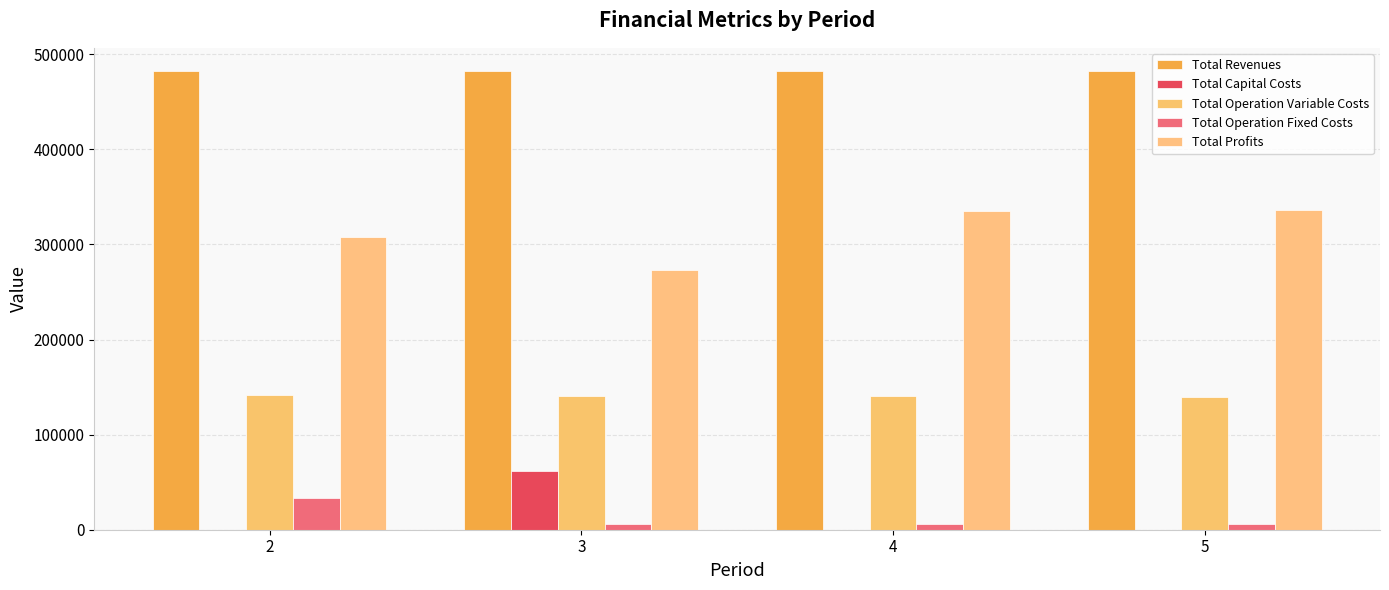

Which series has the largest total across all categories?

Total Revenues